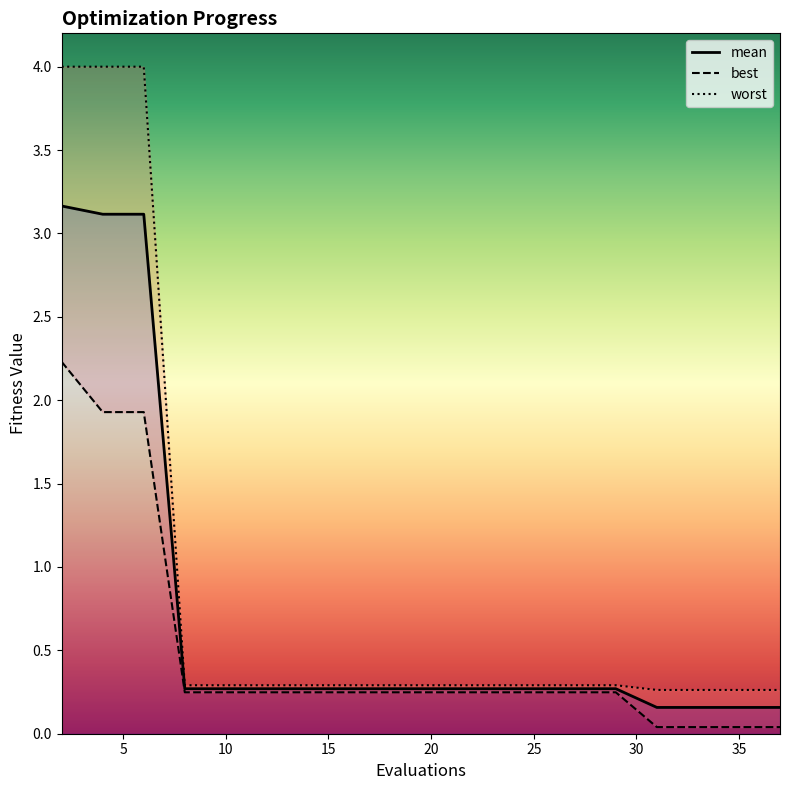

List the series in order of their overall mean, highest first.

worst, mean, best